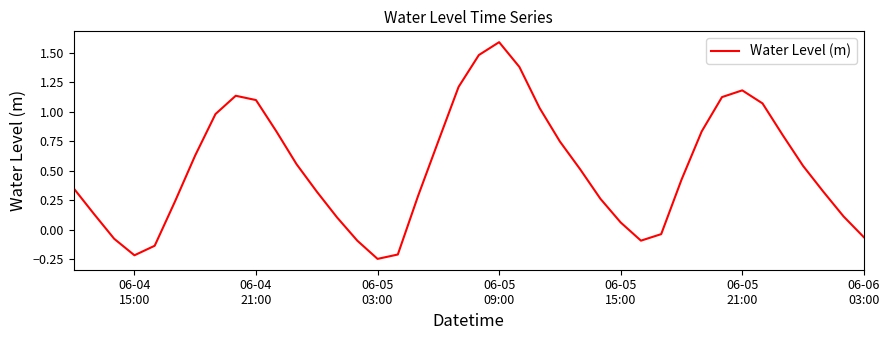

What is the difference between the maximum and minimum values?

1.8